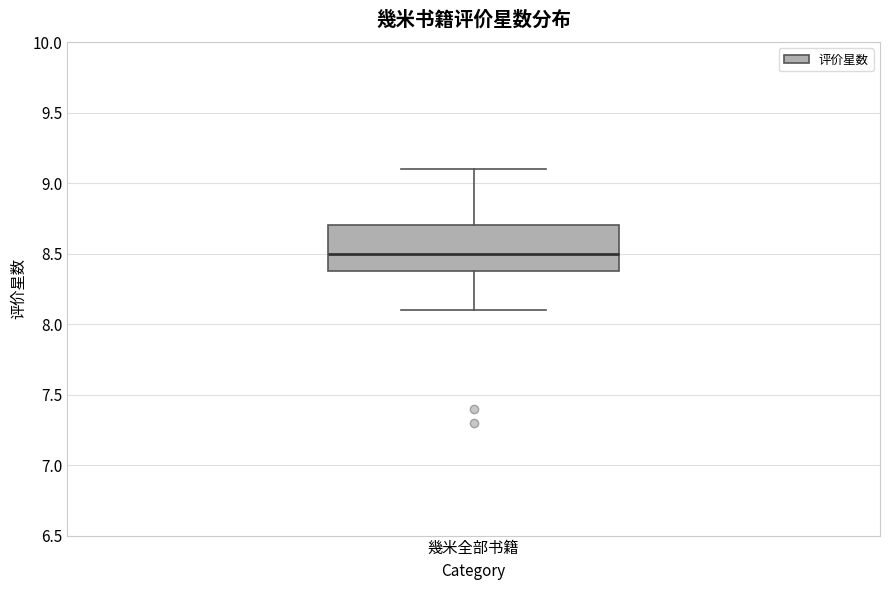

Transcribe this box plot: give where the median line is, the range the box spans, and where the two whiskers end, as read against the y-axis. The values are not printed on the chart, so give them approximately, as read against the axis.

median 8.5, box 8.4 to 8.7, whiskers 8.1 to 9.1